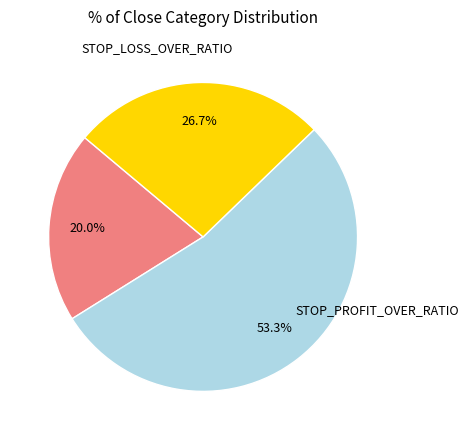

Is there any slice that represents more than half of the pie?

Yes